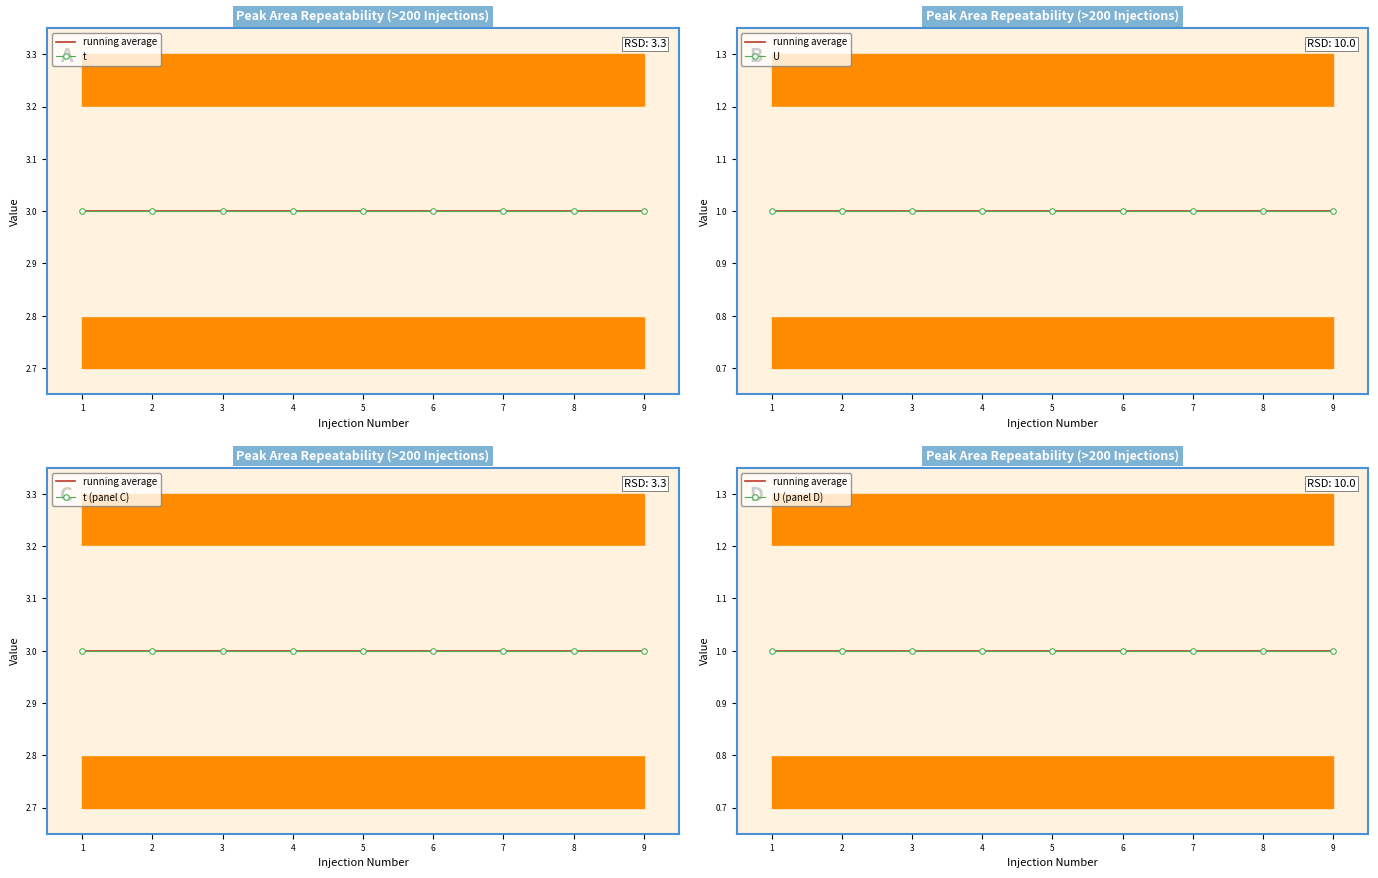

What are all the series names shown in the legend?

running average, t, U, t (panel C), U (panel D)